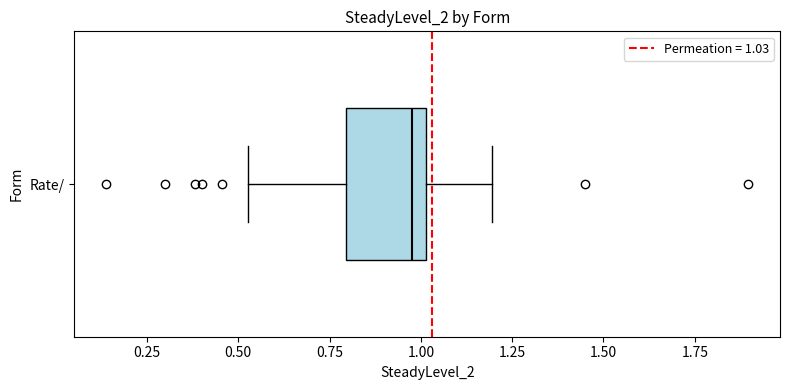

Where is the left edge of the box for Rate/ on the x-axis? The values are not printed on the chart, so give them approximately, as read against the axis.

0.80